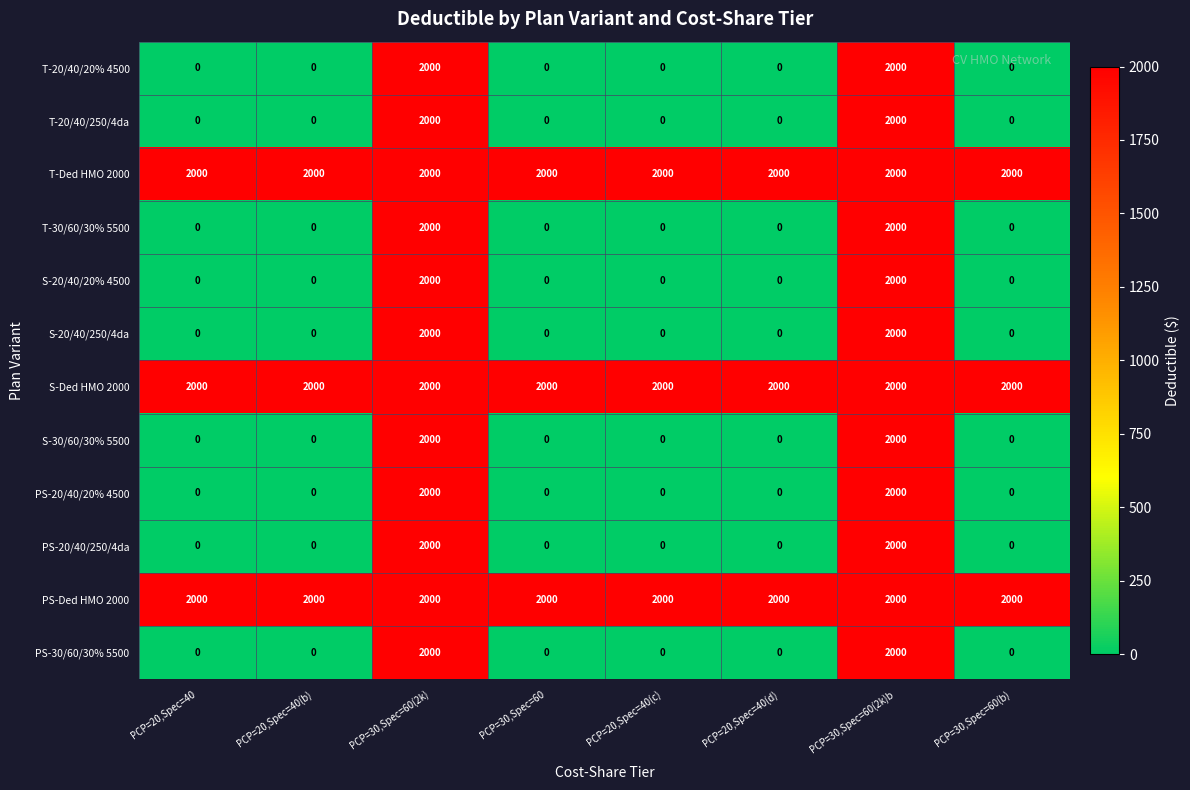

What is the difference between the maximum and minimum values in the PS-30/60/30% 5500 series?

2000